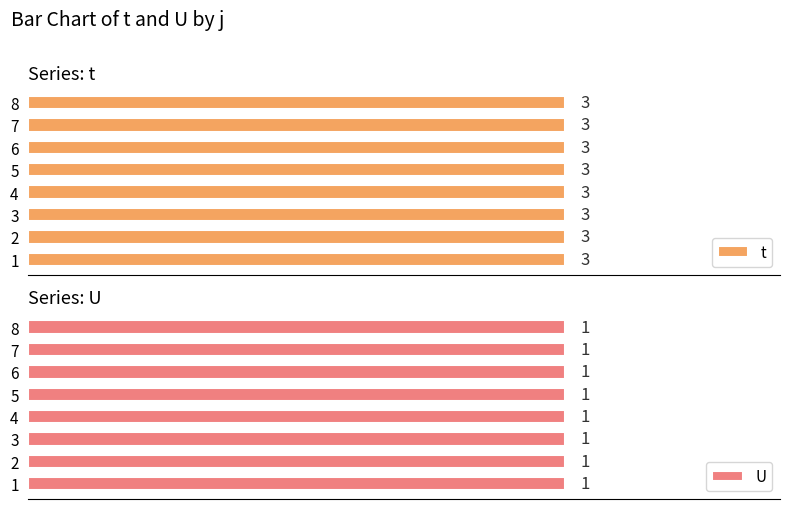

Rank the series by their maximum value, from lowest to highest.

U, t